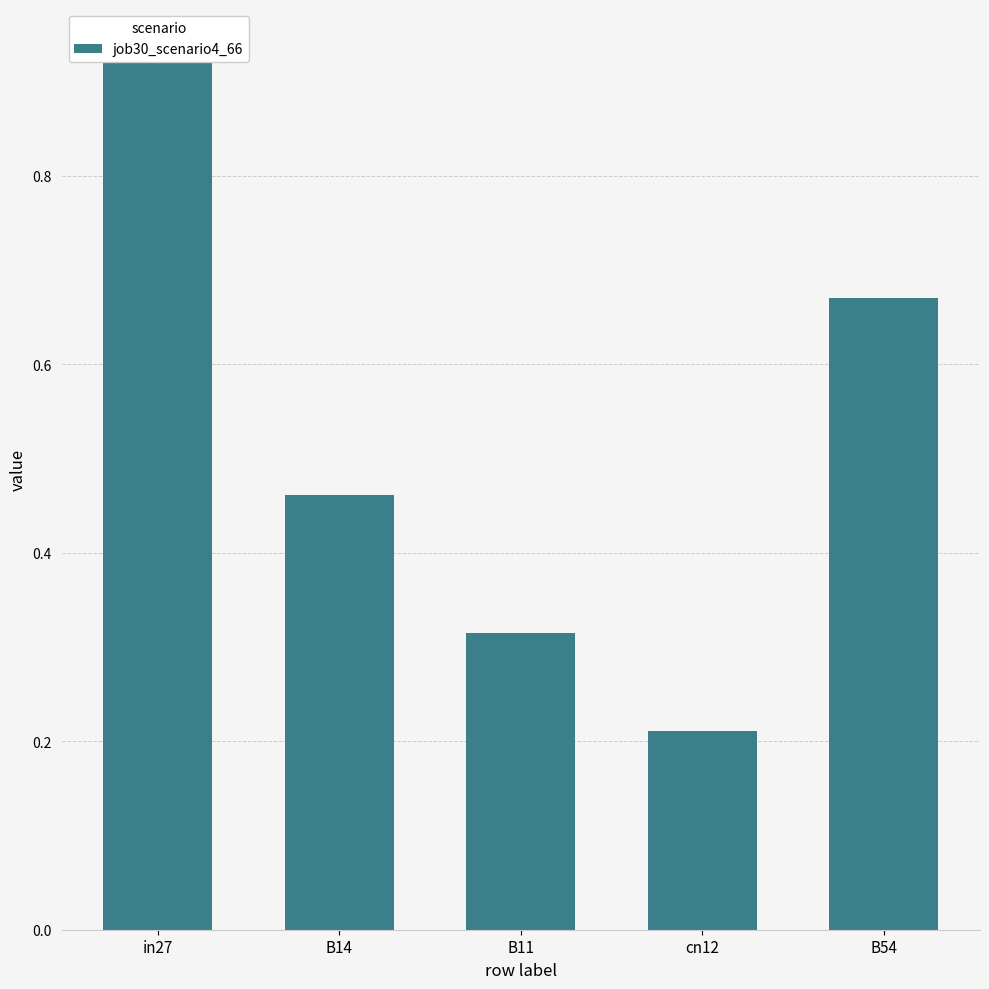

At which category does the chart reach its minimum across all series?

cn12